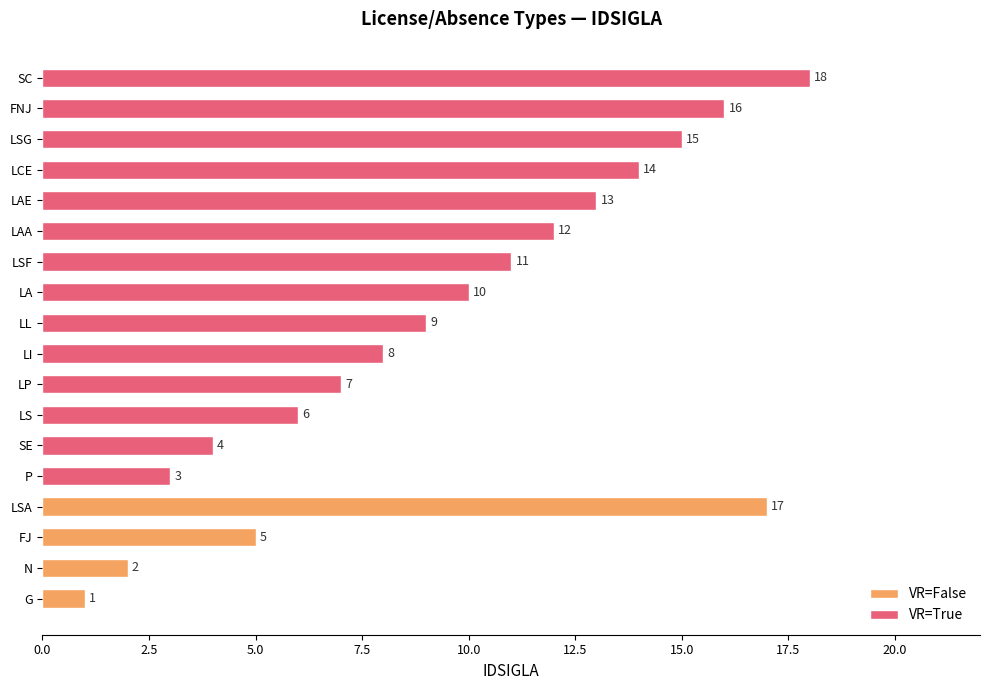

What is the value of the 3rd bar from the left?

5